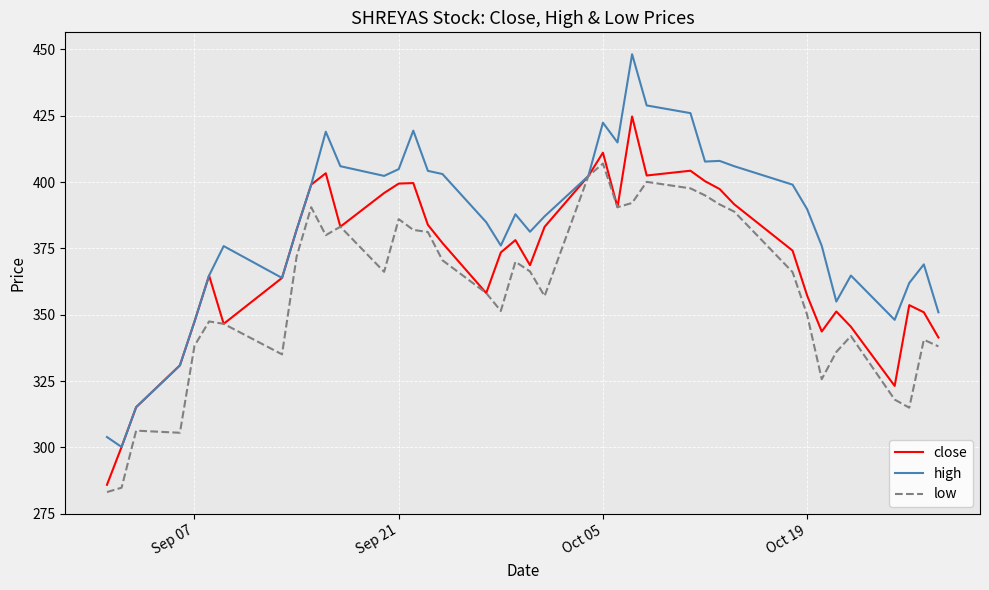

Which series has the largest total across all categories?

high